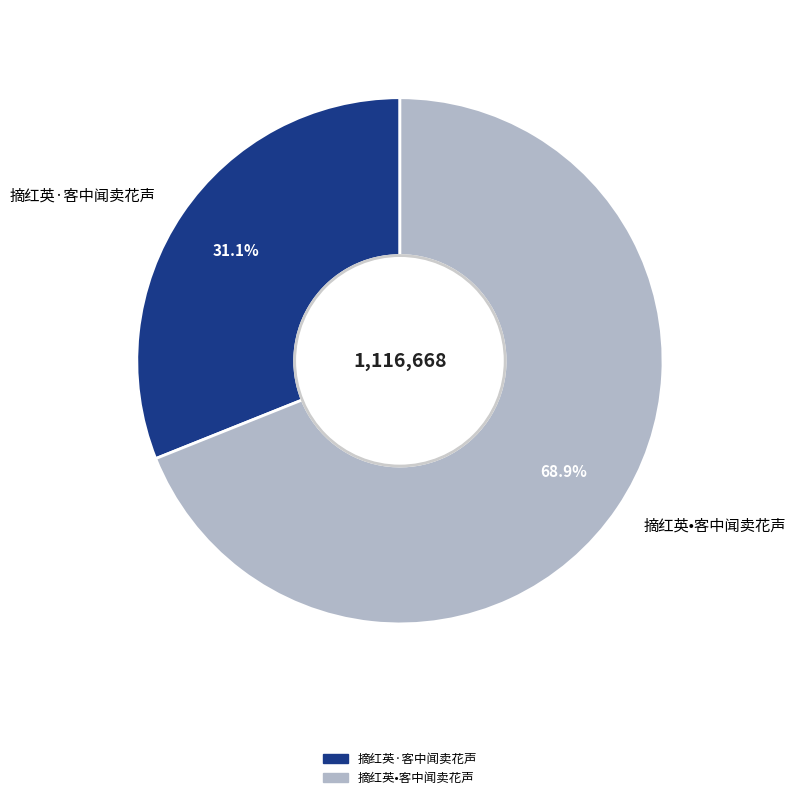

Rank the categories by value from lowest to highest.

摘红英·客中闻卖花声, 摘红英•客中闻卖花声